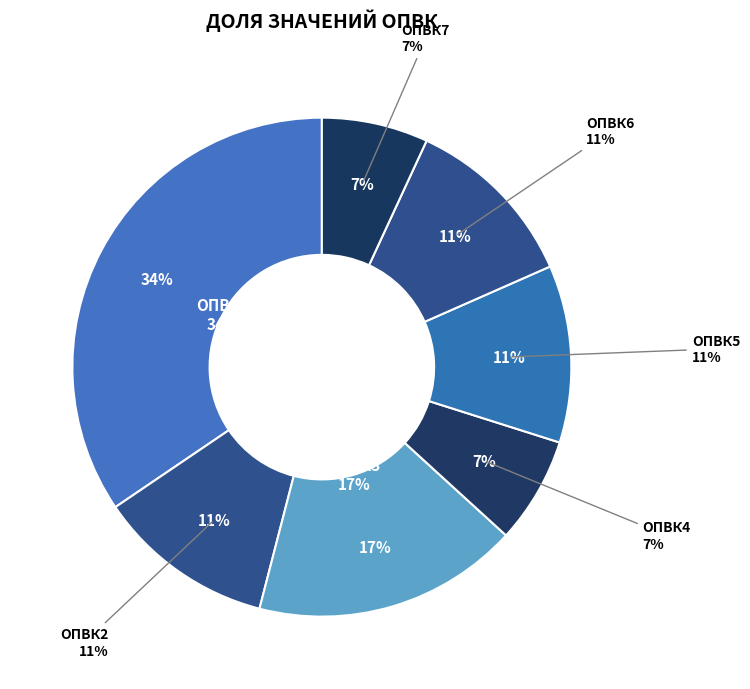

What is the largest slice in the pie chart?

ОПВК1